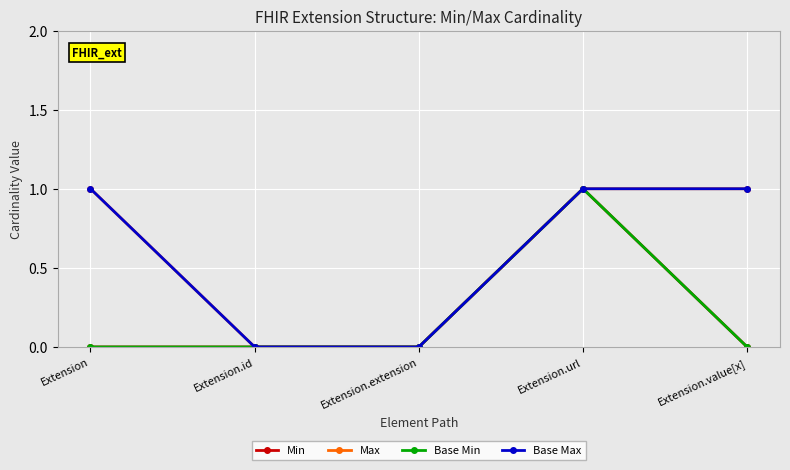

What is the sum of all Max values?

3